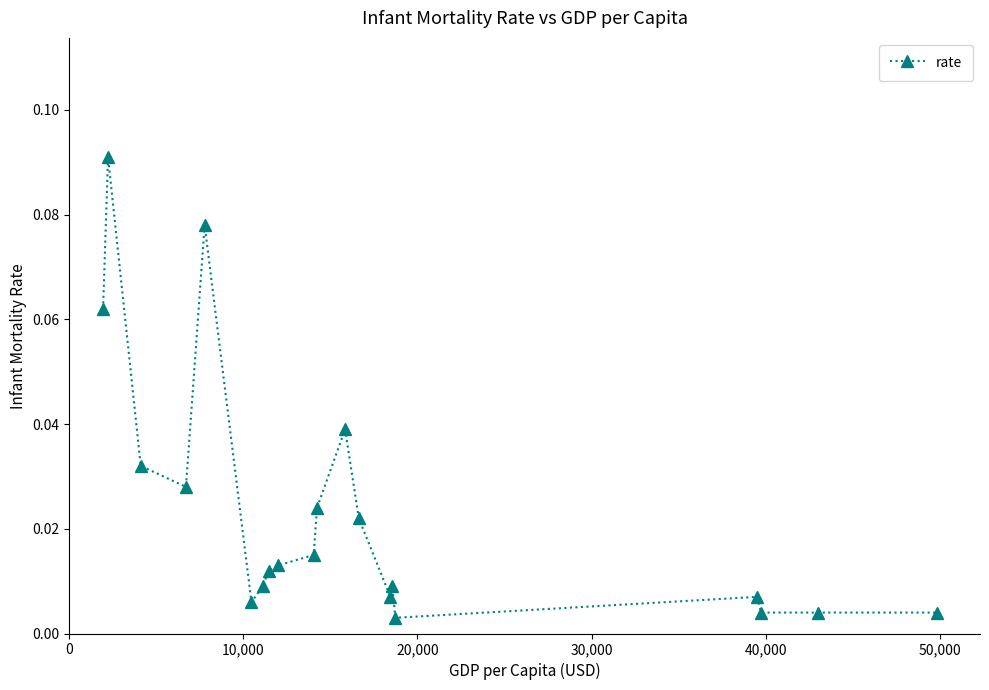

True or false: there are more than 0 points higher than both neighbors.

True